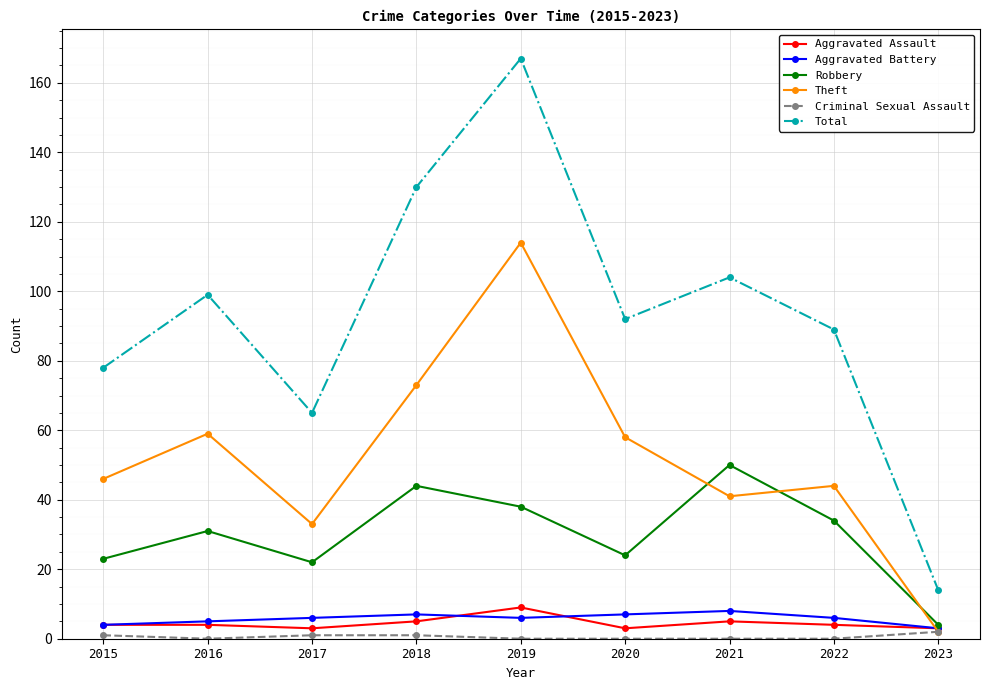

Reading left to right, list all the values displayed in this chart.

Aggravated Assault: 2015=4	2016=4	2017=3	2018=5	2019=9	2020=3	2021=5	2022=4	2023=3
Aggravated Battery: 2015=4	2016=5	2017=6	2018=7	2019=6	2020=7	2021=8	2022=6	2023=3
Robbery: 2015=23	2016=31	2017=22	2018=44	2019=38	2020=24	2021=50	2022=34	2023=4
Theft: 2015=46	2016=59	2017=33	2018=73	2019=114	2020=58	2021=41	2022=44	2023=2
Criminal Sexual Assault: 2015=1	2016=0	2017=1	2018=1	2019=0	2020=0	2021=0	2022=0	2023=2
Total: 2015=78	2016=99	2017=65	2018=130	2019=167	2020=92	2021=104	2022=89	2023=14